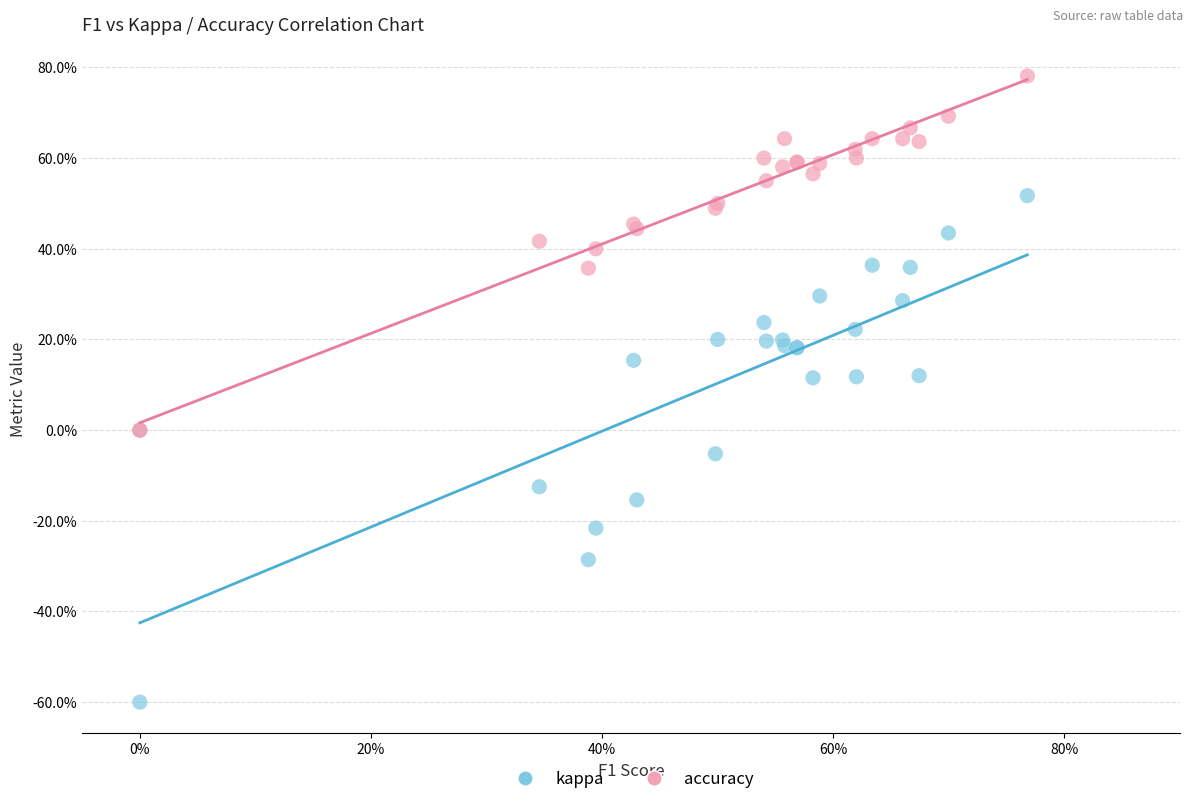

What are all the series names shown in the legend?

kappa, accuracy